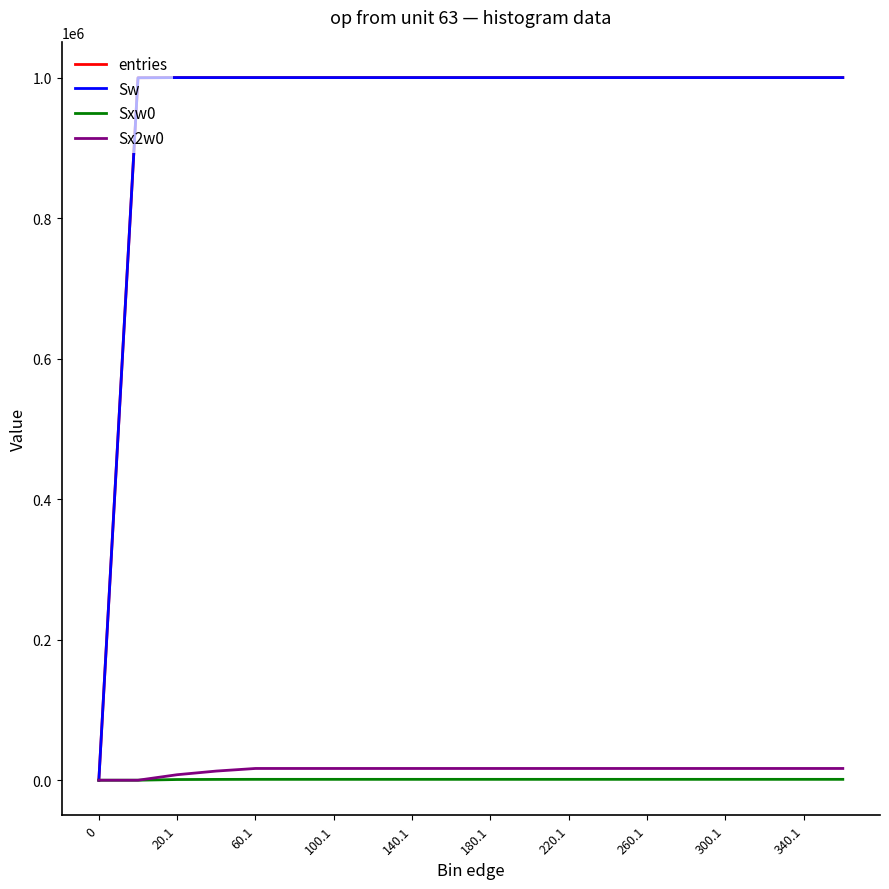

Does the chart display data point markers on the line(s)?

No